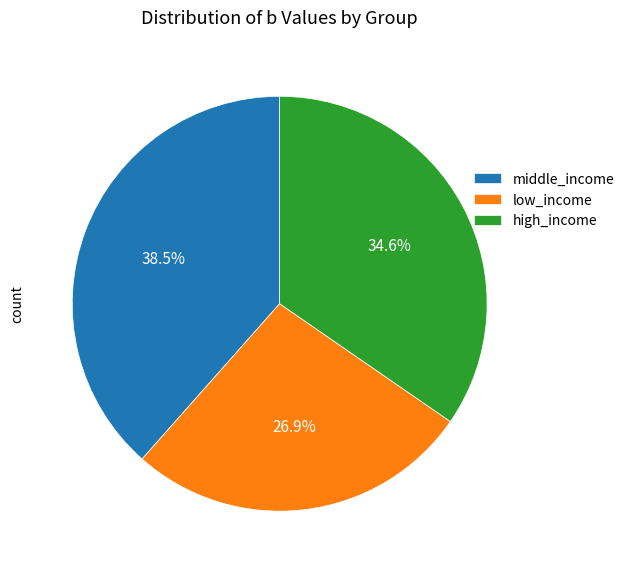

Is the sum of middle_income and high_income greater than half?

Yes